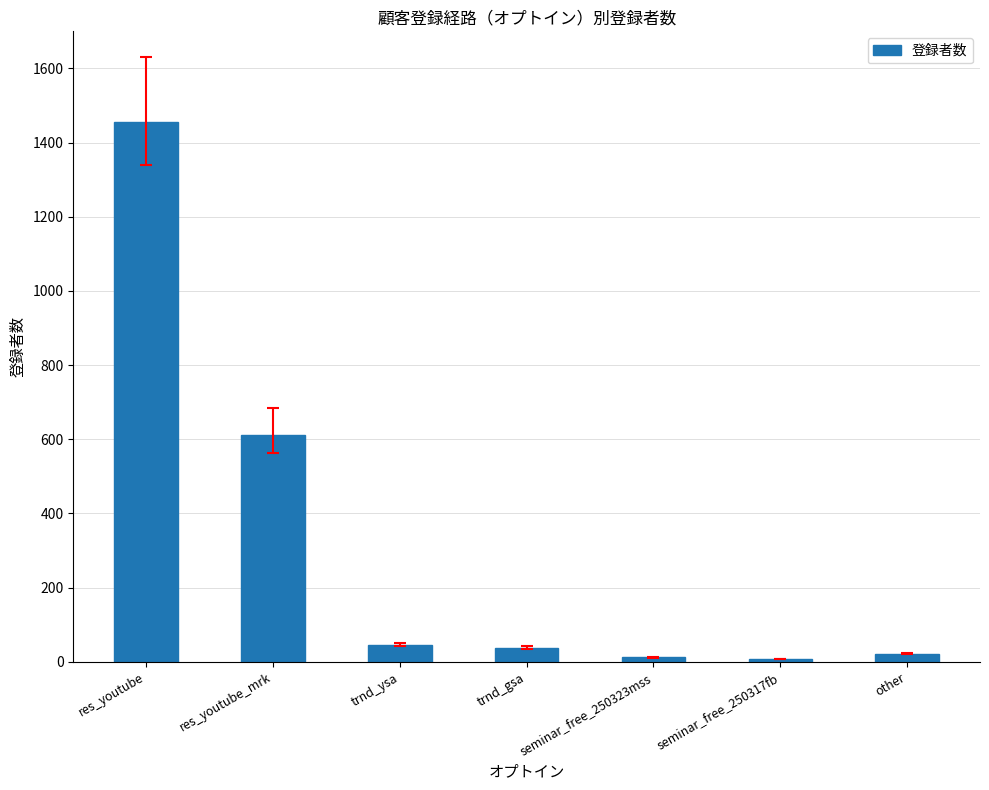

What is the difference between the values at other and res_youtube_mrk?

590